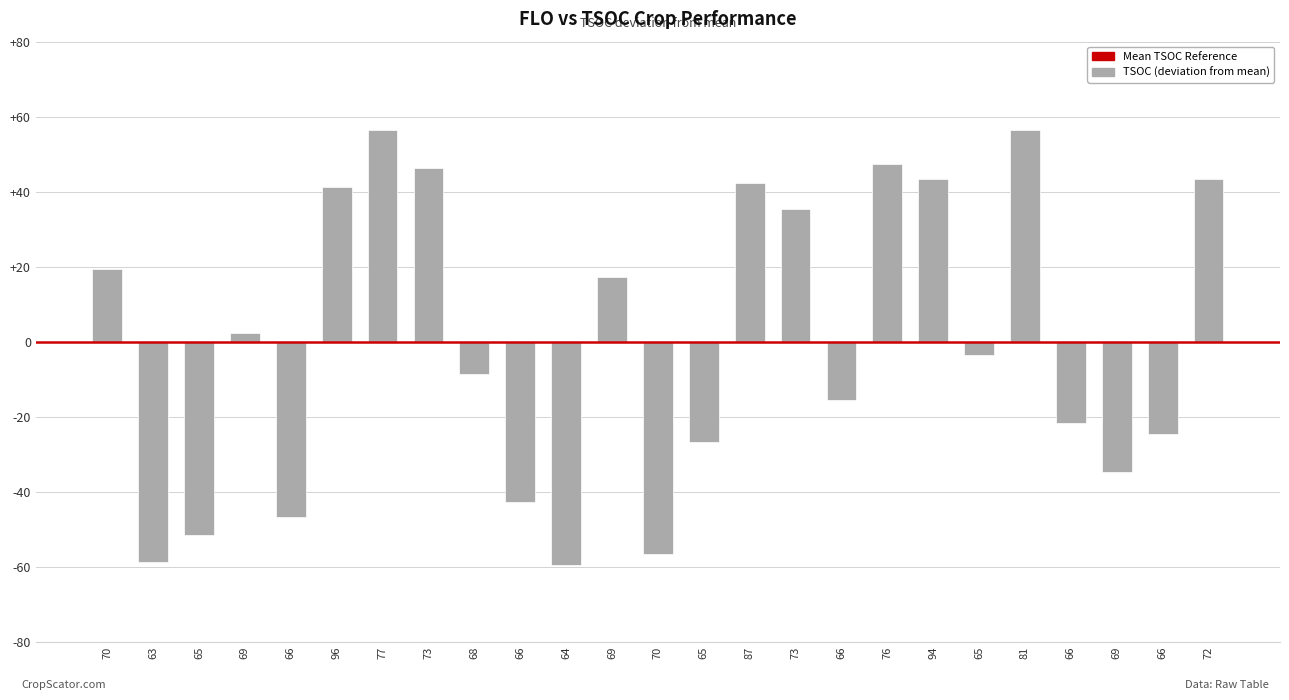

Where is the data nearest to the value -1?

65